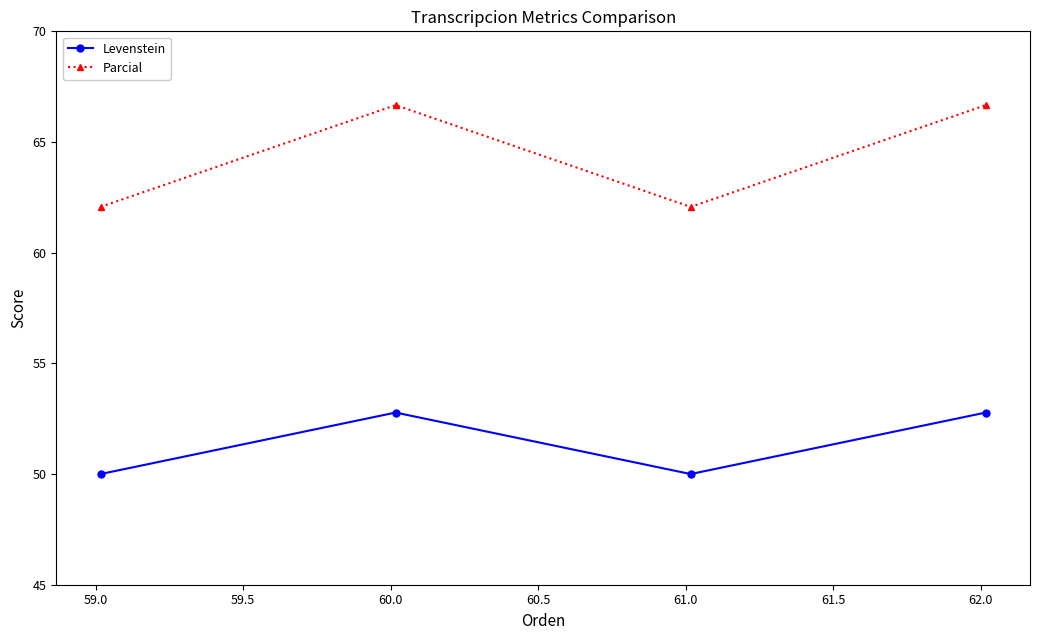

In Levenstein, how many points are higher than both neighbors (excluding endpoints)?

1